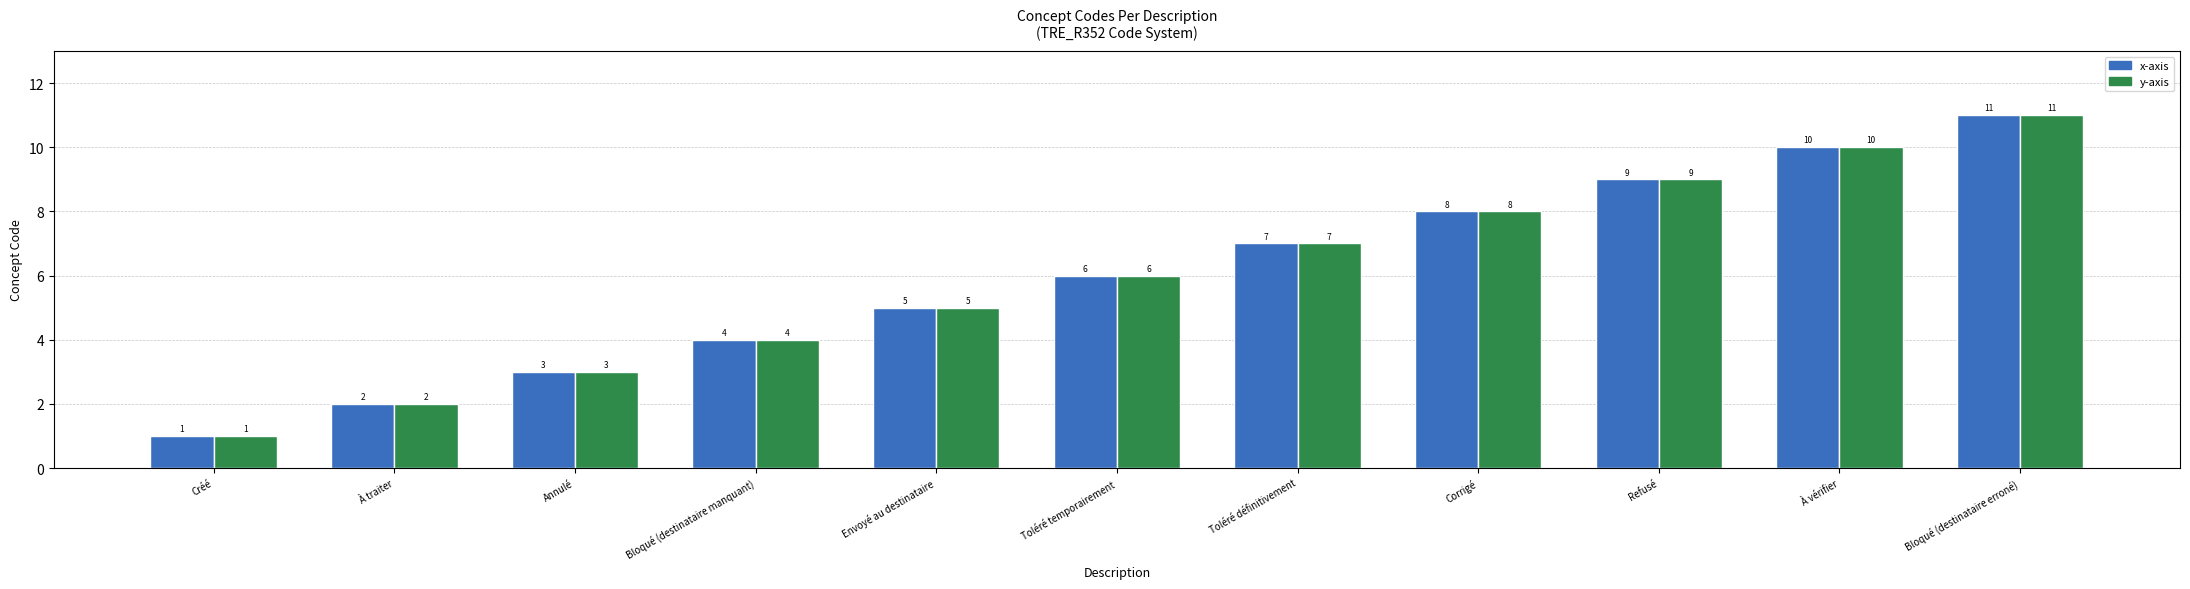

What is the greatest value displayed?

11